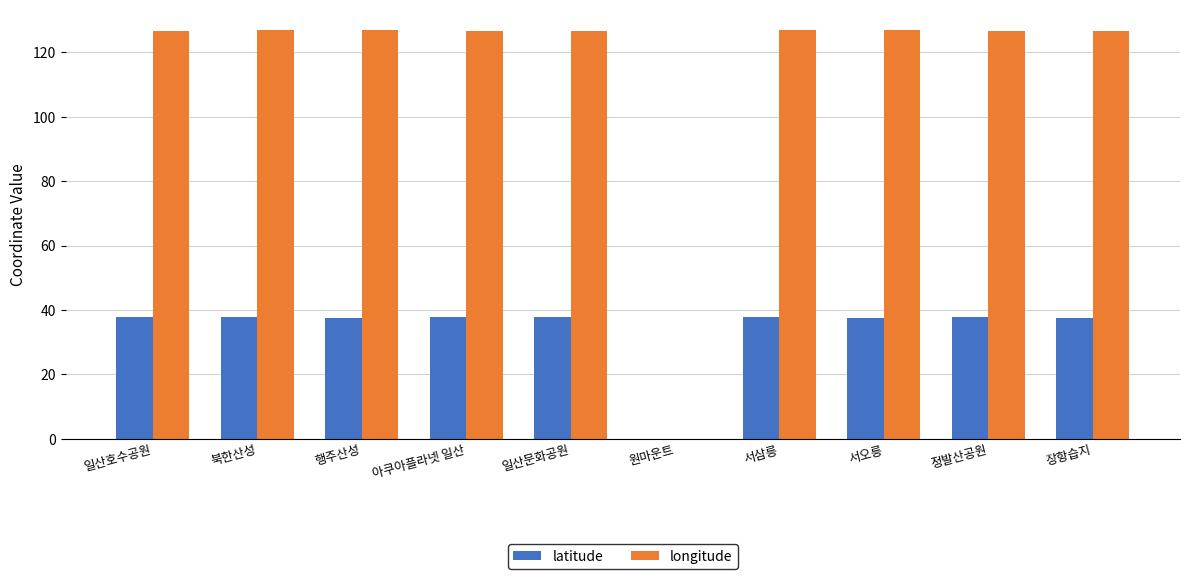

What is the highest value of the latitude series?

37.7